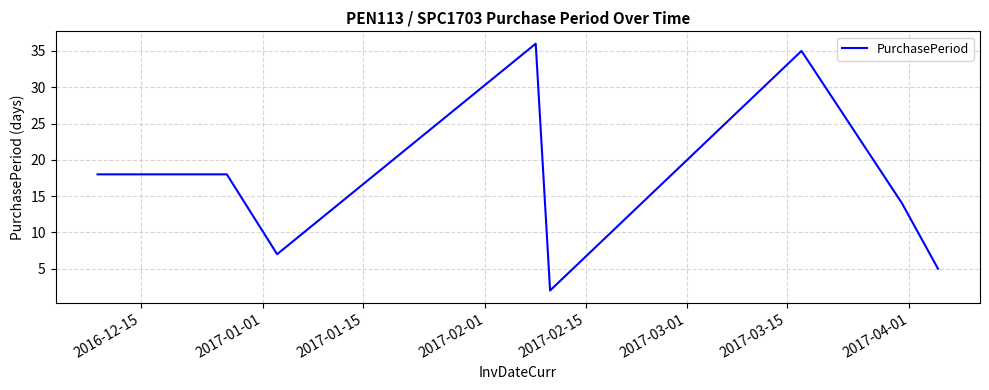

What is the average value?

17